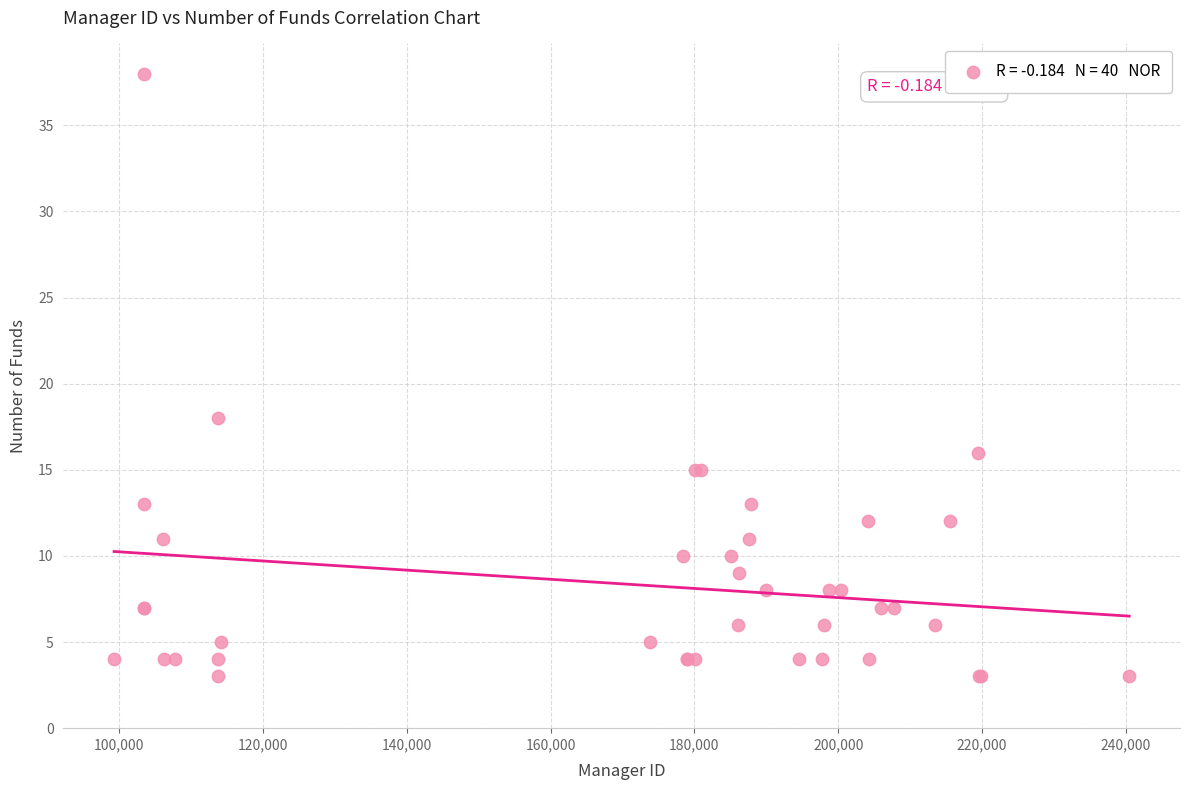

What Y value in the scatter plot is closest to 20?

18